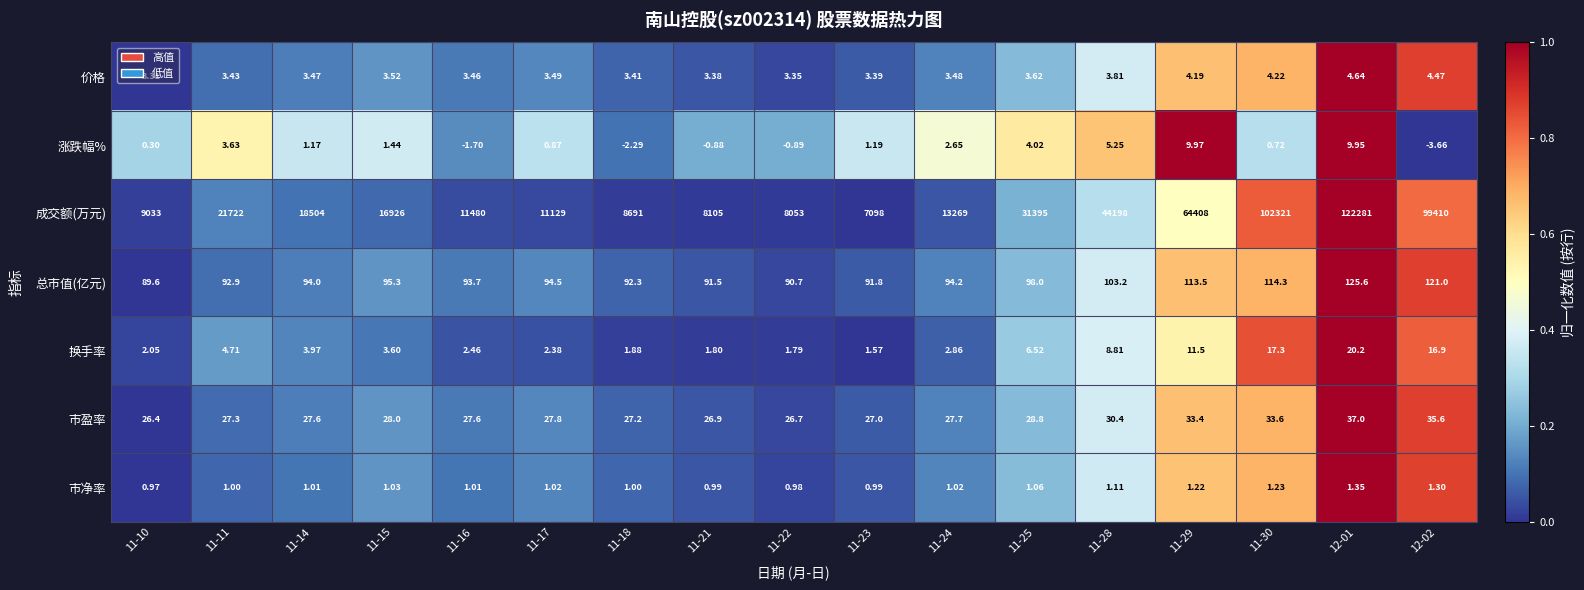

Is the value of 换手率 at 11-14 greater than the value of 价格 at 12-02?

No